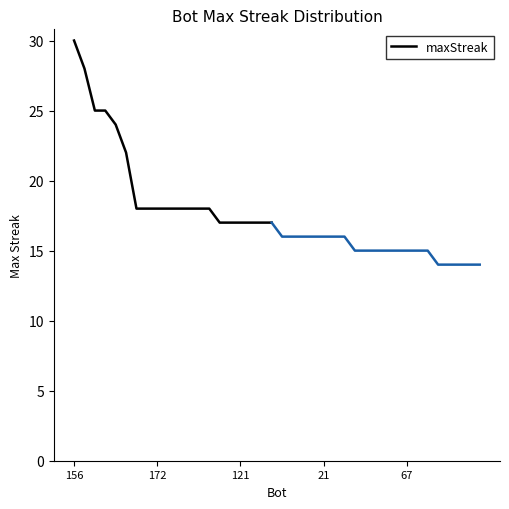

What is the ratio of the value at 12 to the value at 17?

1.1